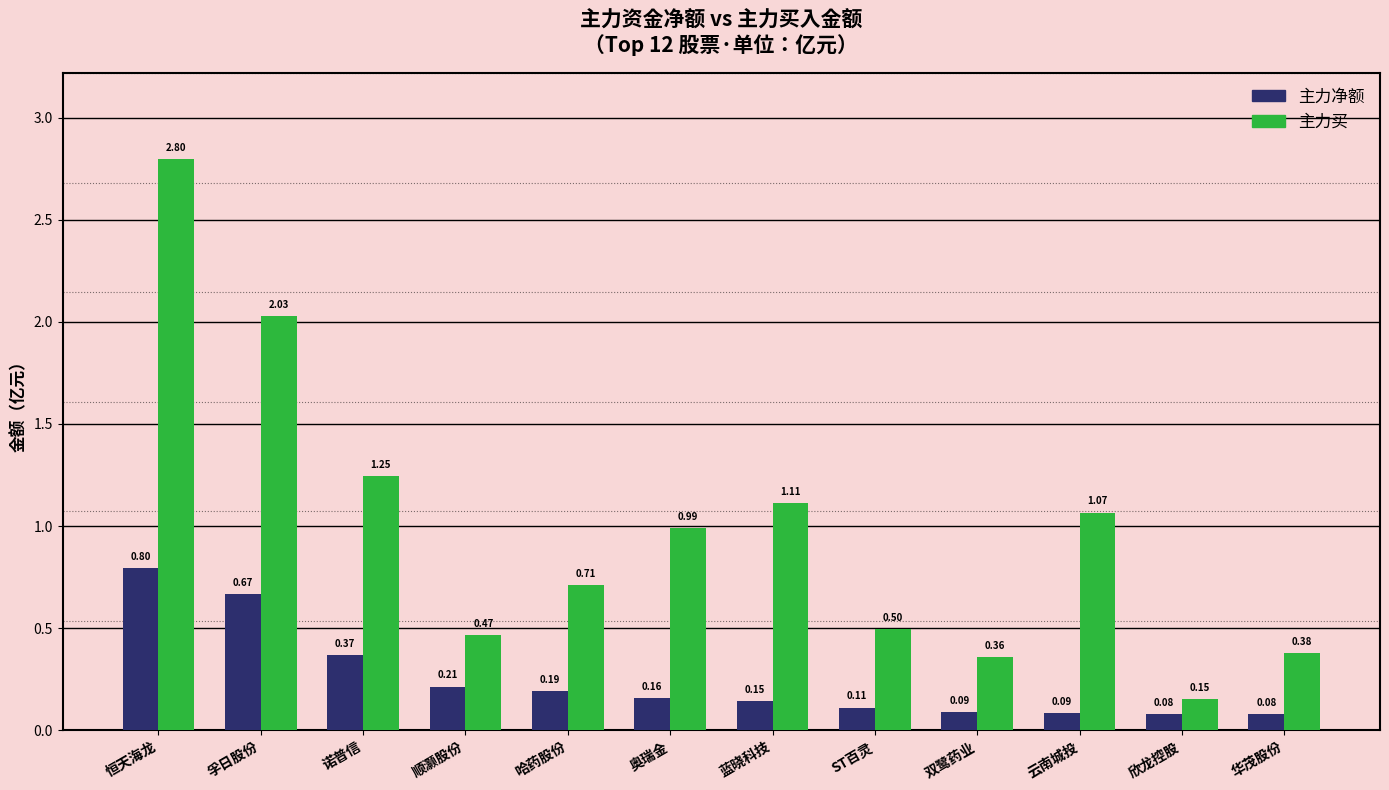

What position from the right is 奥瑞金?

7